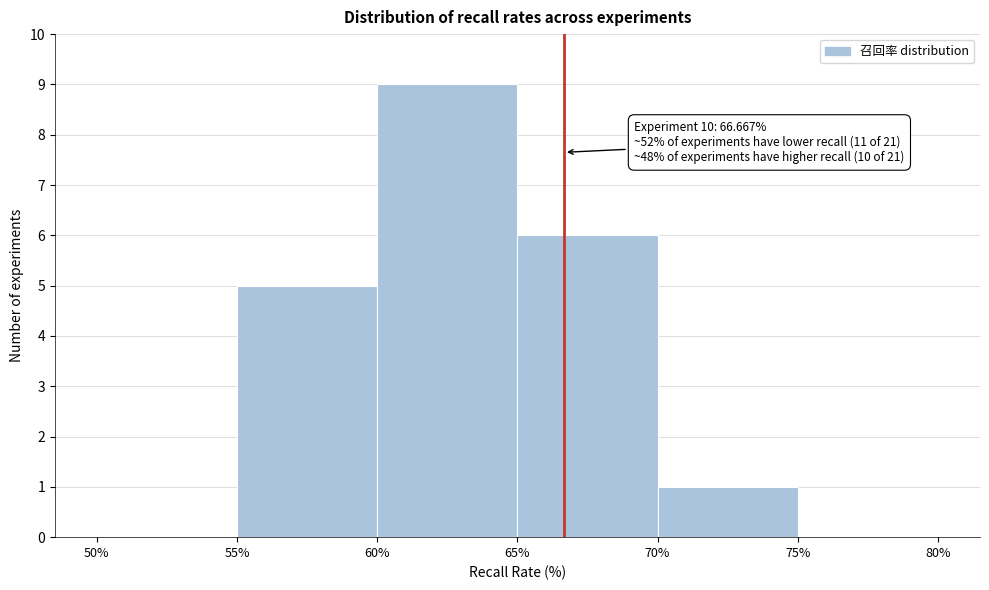

Over which range of the x-axis is the bar tallest?

60% to 65%